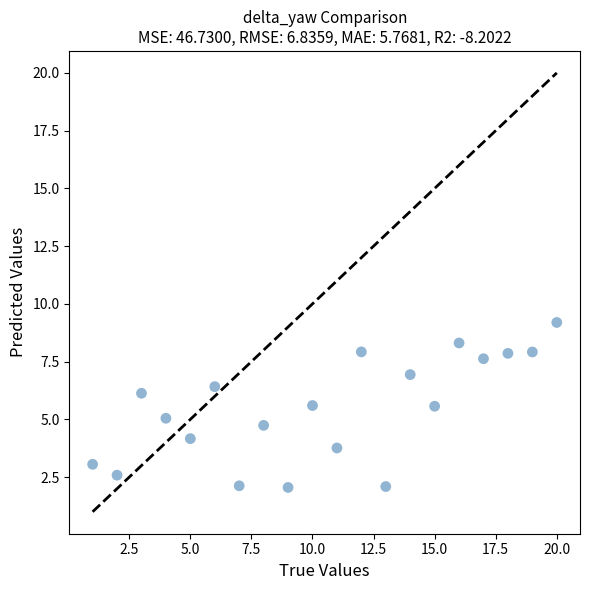

List the coordinates of all points as (Y, X) pairs, reading left to right.

(3.1, 1.0)  (2.6, 2.0)  (6.1, 3.0)  (5.0, 4.0)  (4.2, 5.0)  (6.4, 6.0)  (2.1, 7.0)  (4.7, 8.0)  (2.1, 9.0)  (5.6, 10.0)  (3.8, 11.0)  (7.9, 12.0)  (2.1, 13.0)  (6.9, 14.0)  (5.6, 15.0)  (8.3, 16.0)  (7.6, 17.0)  (7.9, 18.0)  (7.9, 19.0)  (9.2, 20.0)